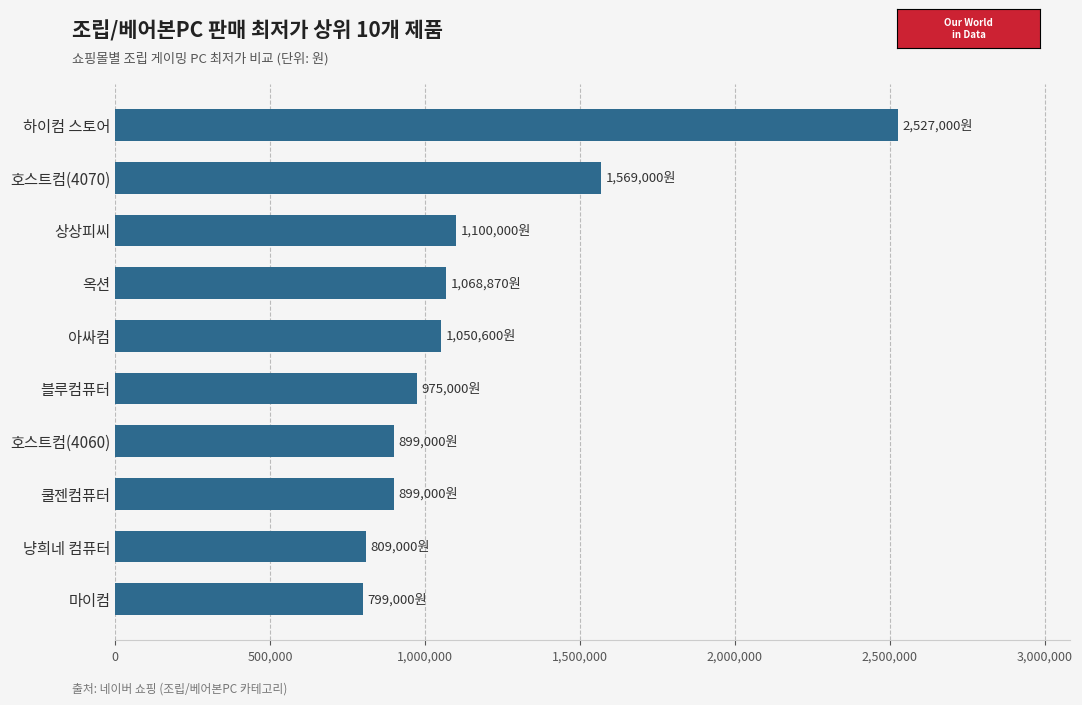

What is the maximum value shown in the chart?

2527000